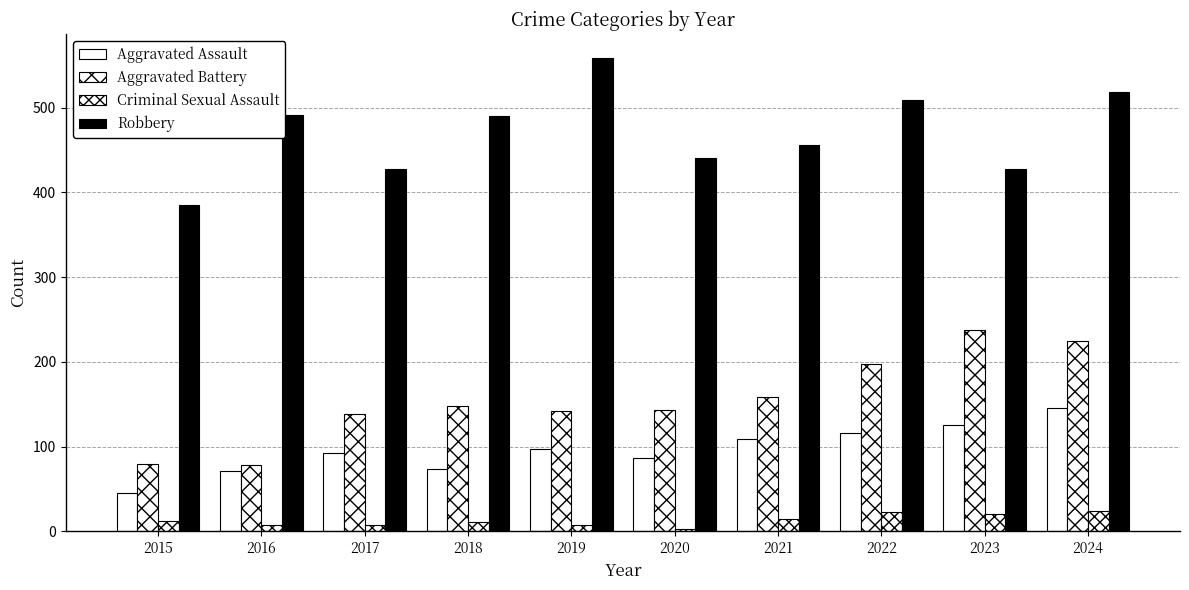

What is the sum of the Aggravated Assault values at 2021 and 2018?

183